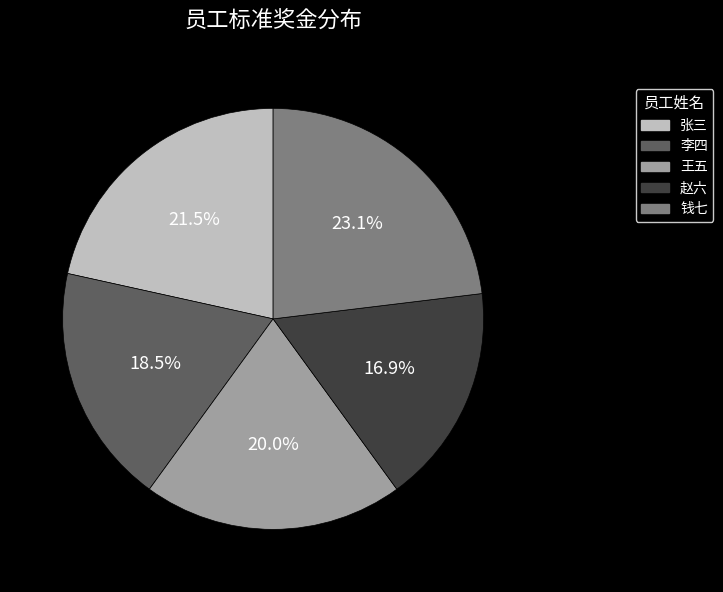

Which has a higher value, 李四 or 张三?

张三